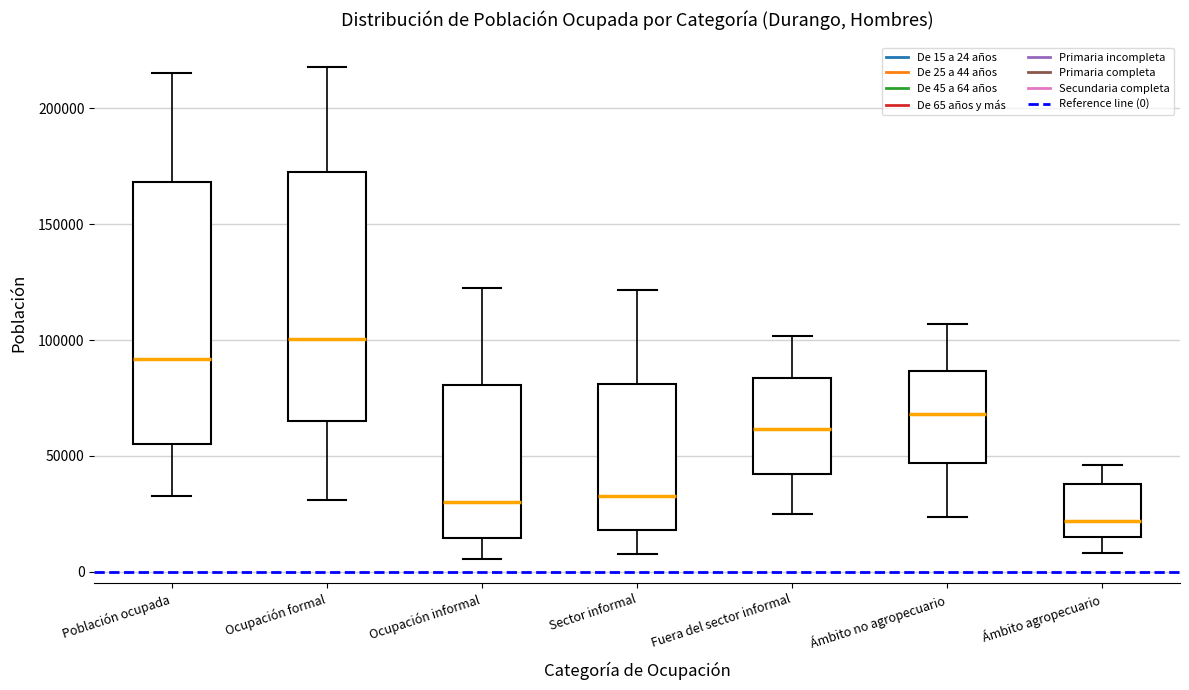

Reading left to right, read every box against the y-axis: the position of its median line, the range the box covers, and the ends of its whiskers. The values are not printed on the chart, so give them approximately, as read against the axis.

Población ocupada: median 90000, box 55000 to 170000, whiskers 35000 to 215000
Ocupación formal: median 100000, box 65000 to 175000, whiskers 30000 to 220000
Ocupación informal: median 30000, box 15000 to 80000, whiskers 5000 to 125000
Sector informal: median 30000, box 20000 to 80000, whiskers 10000 to 120000
Fuera del sector informal: median 60000, box 40000 to 85000, whiskers 25000 to 100000
Ámbito no agropecuario: median 70000, box 45000 to 85000, whiskers 25000 to 105000
Ámbito agropecuario: median 20000, box 15000 to 40000, whiskers 10000 to 45000